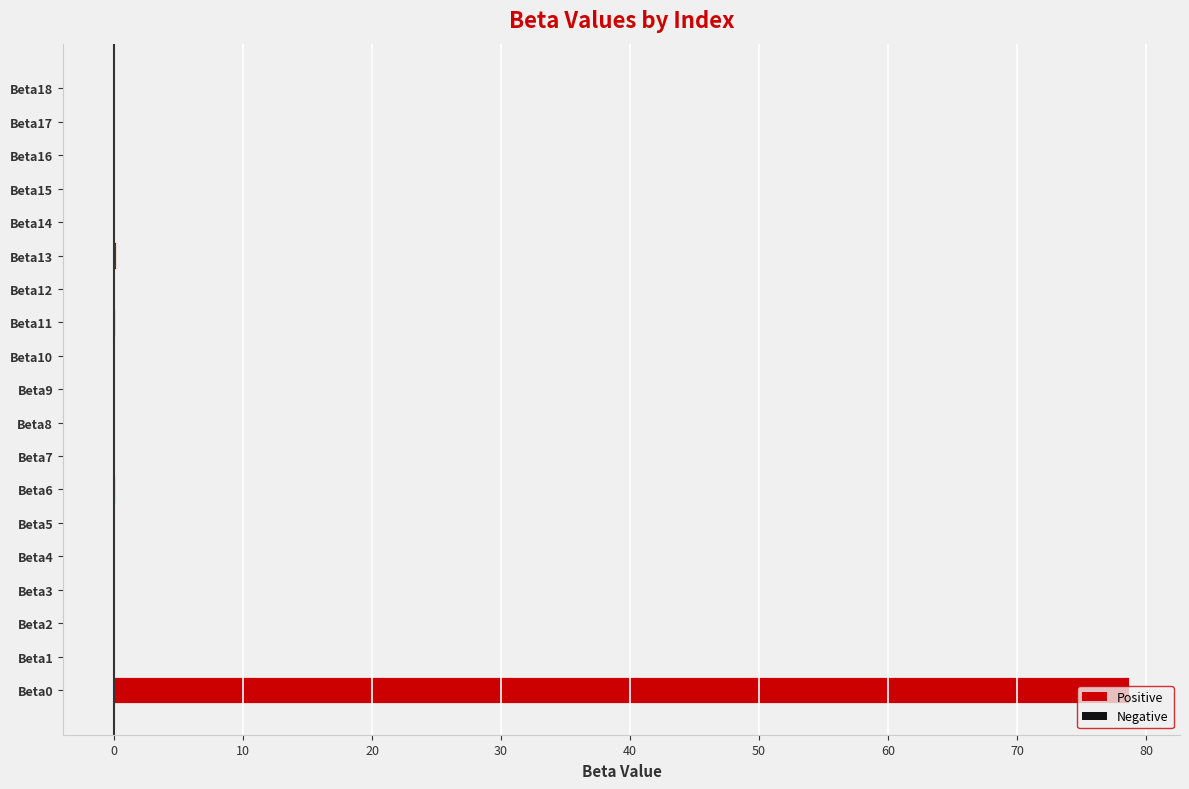

True or false: the data shows -0.0 at Beta5.

True